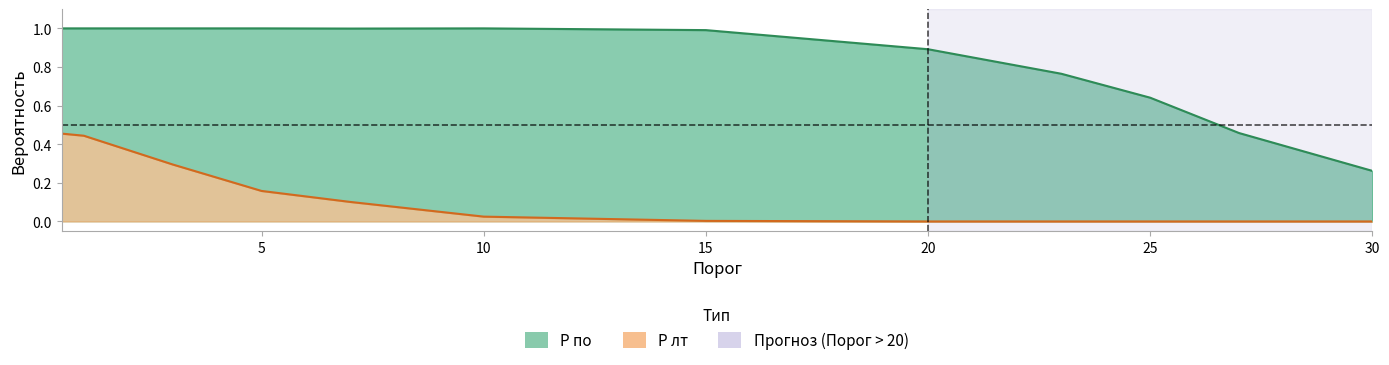

Reading left to right, what are all the values shown in this chart?

P по: 0.5=1.0	1=1.0	3=1.0	5=1.0	7=1.0	10=1.0	15=1.0	20=0.9	23=0.8	25=0.6	27=0.5	30=0.3
P лт: 0.5=0.5	1=0.4	3=0.3	5=0.2	7=0.1	10=0.0	15=0.0	20=0.0	23=0.0	25=0.0	27=0.0	30=0.0